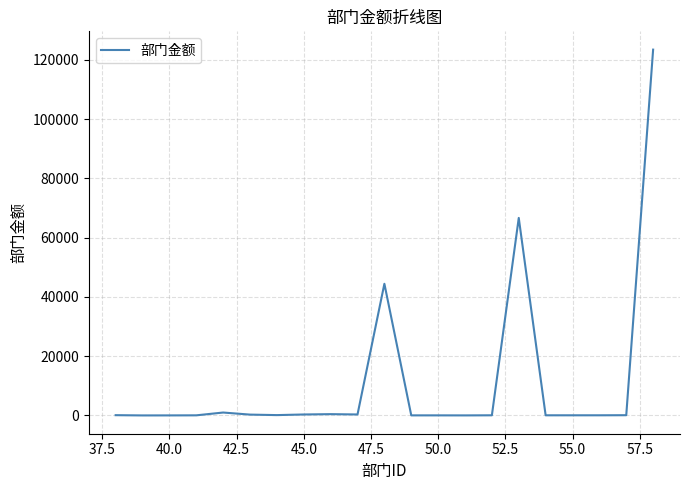

What is the sum of all values?

237848